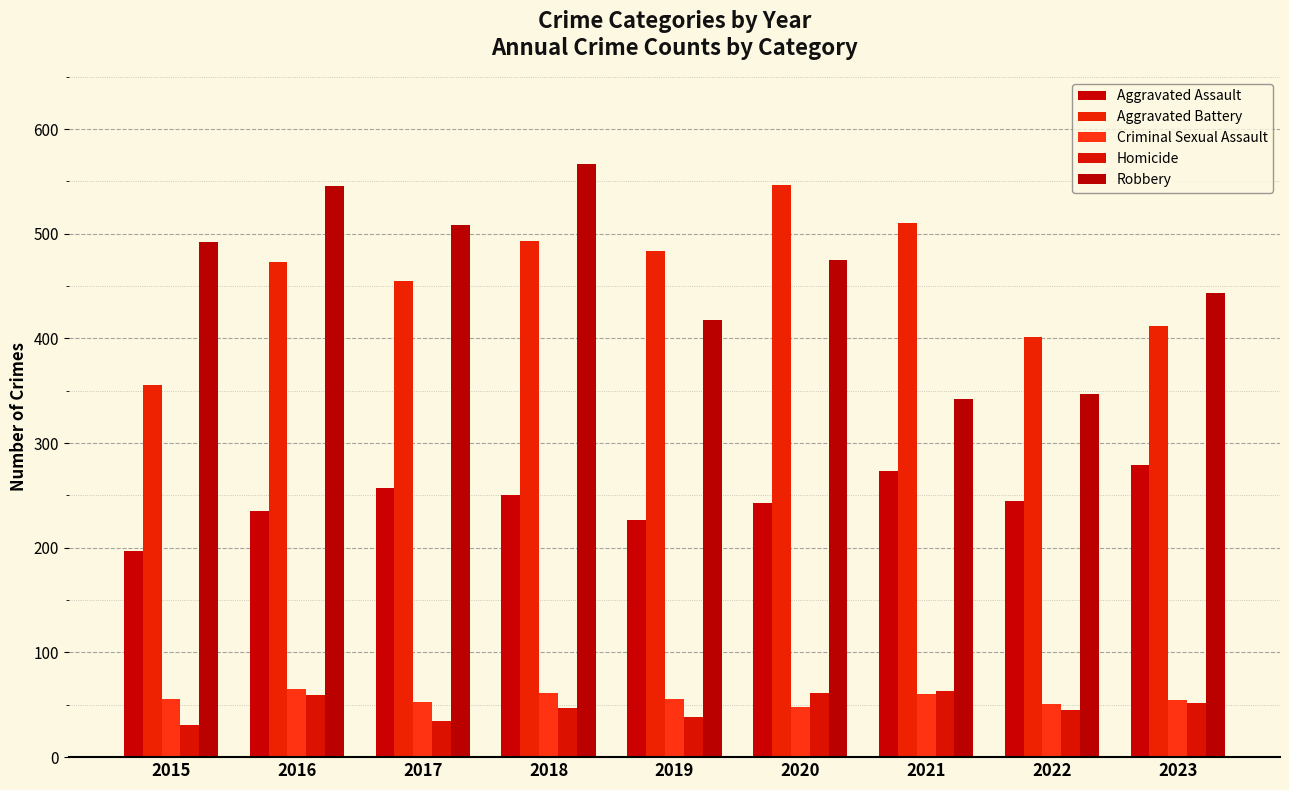

Which label corresponds to the largest value in the chart?

2018